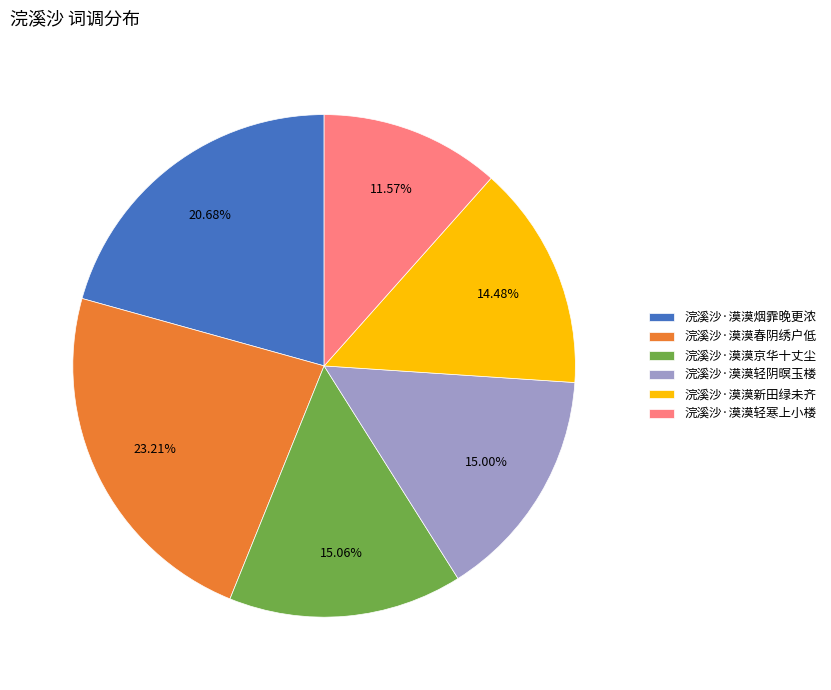

Is it true that 浣溪沙·漠漠春阴绣户低 is 32% of the pie?

False